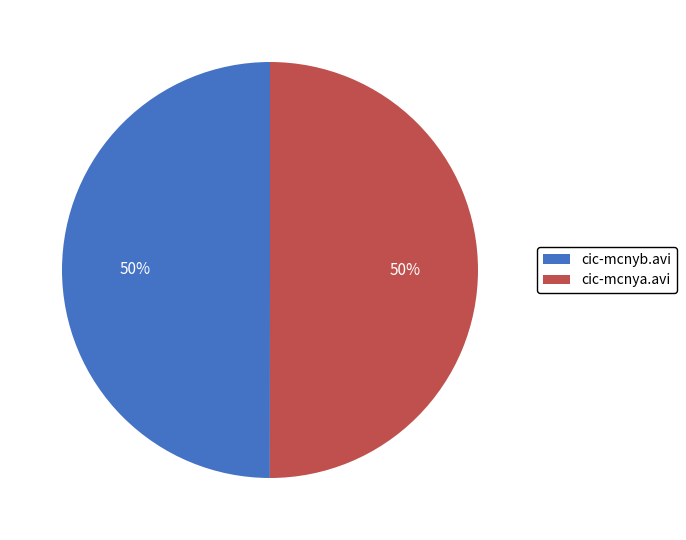

Is it true that cic-mcnya.avi is 50% of the pie?

True